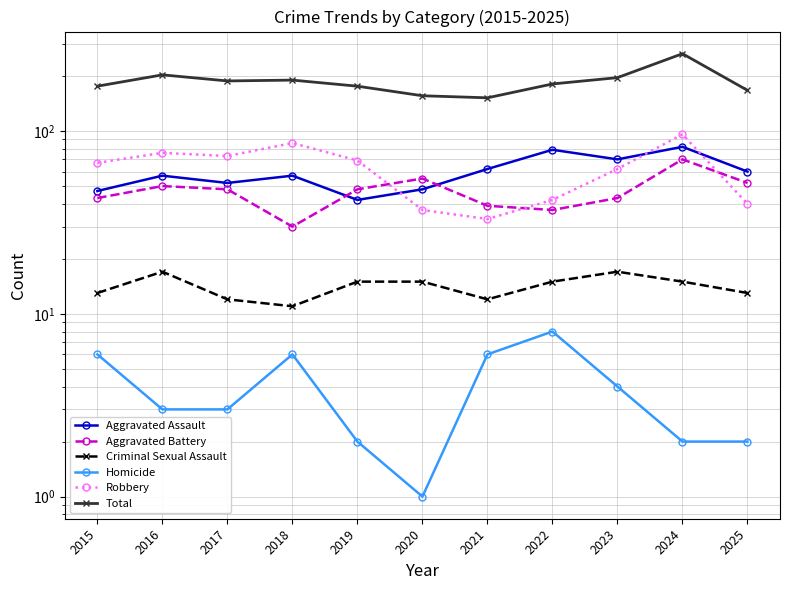

List the labels in order of Total value, largest first.

2024, 2016, 2023, 2018, 2017, 2022, 2015, 2019, 2025, 2020, 2021